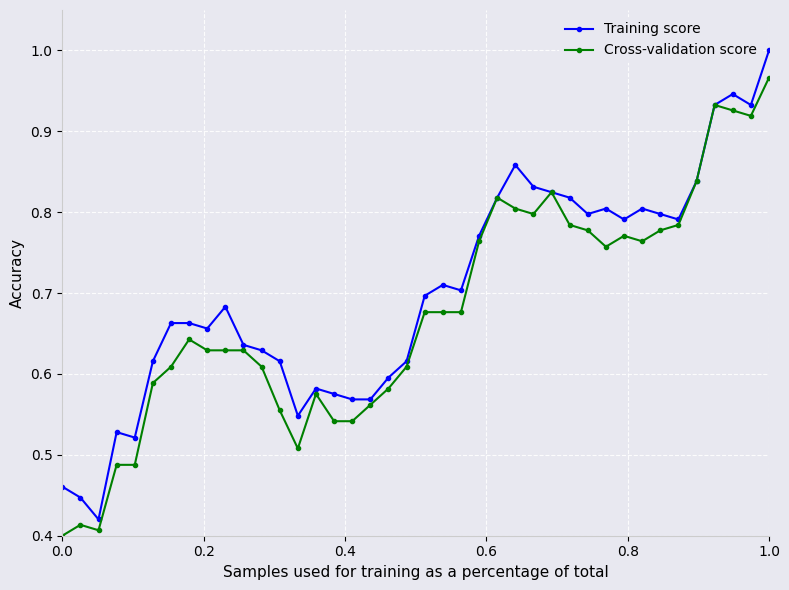

True or false: Cross-validation score has more than 0 interior local peaks.

True